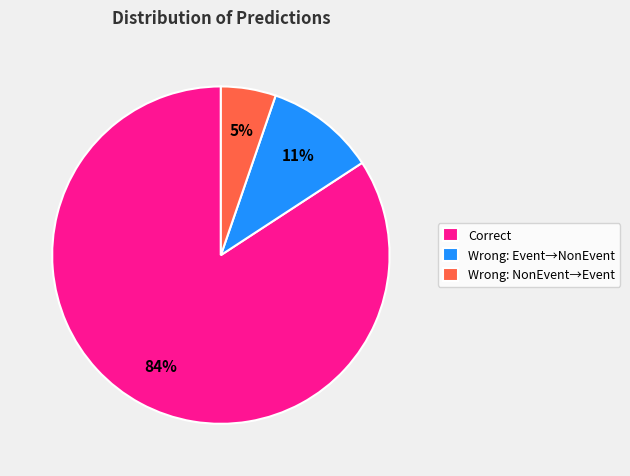

Which slice is the largest?

Correct